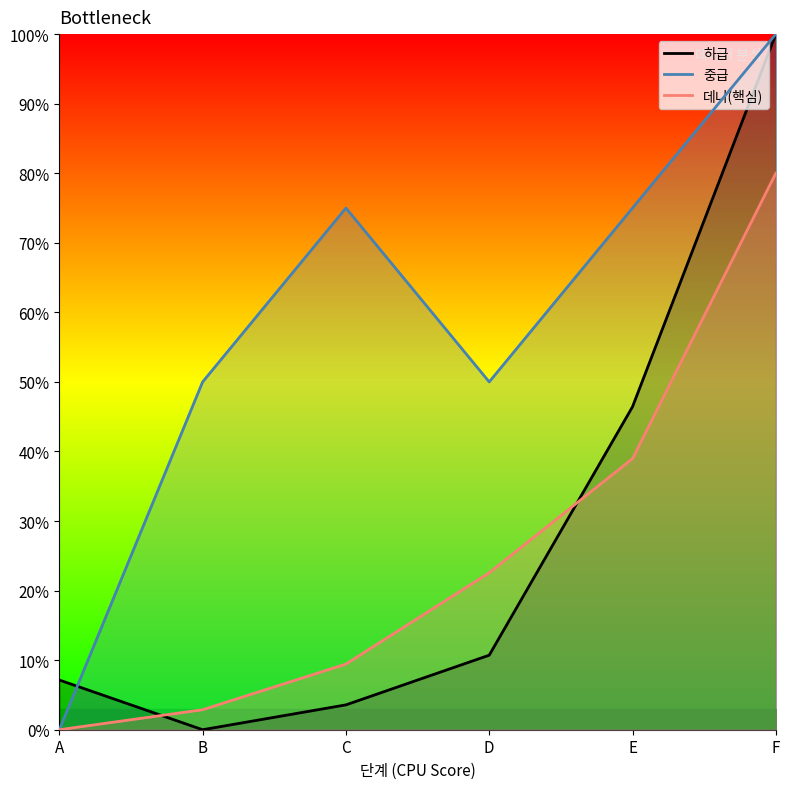

Where is 하급 nearest to the value 50?

E